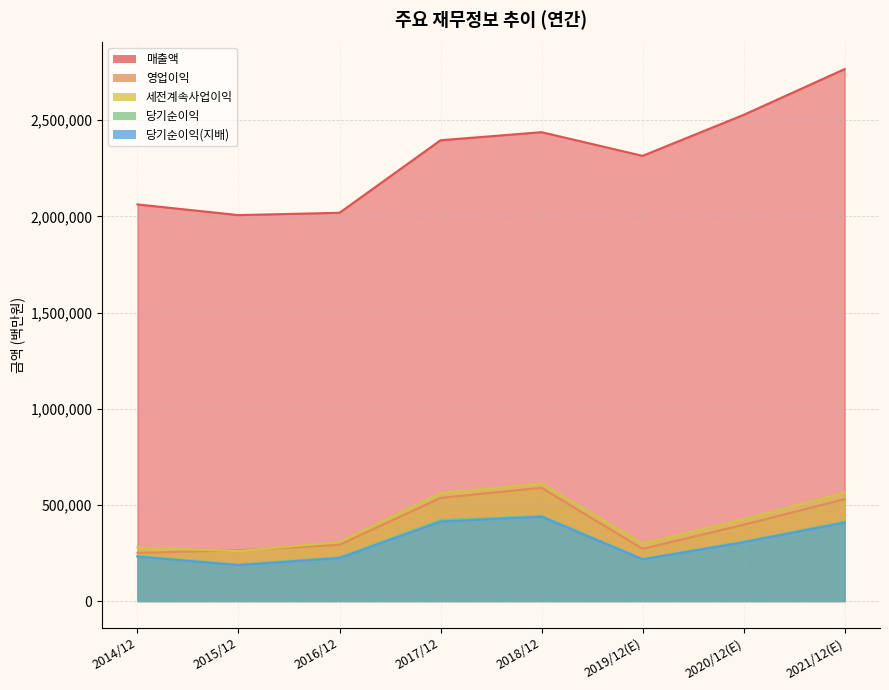

At which label does 매출액 first exceed 2395754?

2018/12